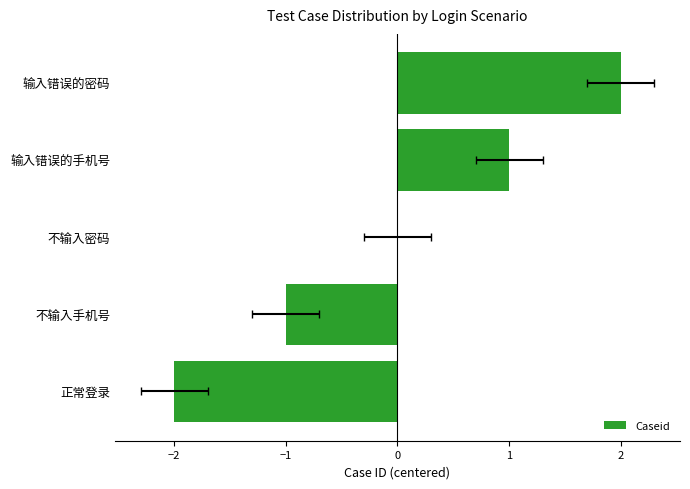

Does the chart contain stacked bars?

No